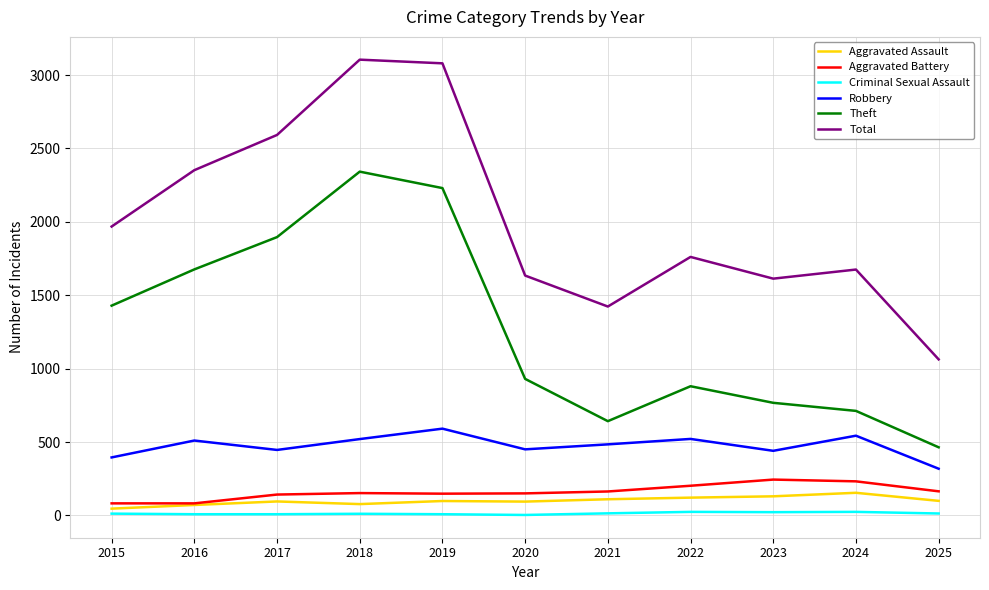

Which series has the largest range (max minus min)?

Total